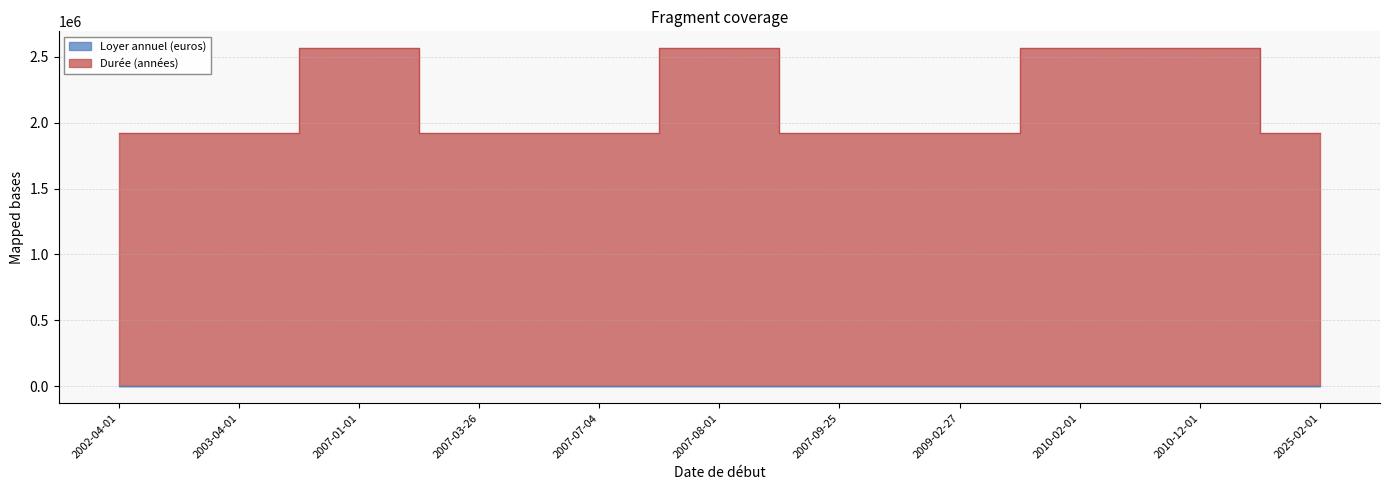

What is the lowest value of the Durée (années) series?

1923082.6